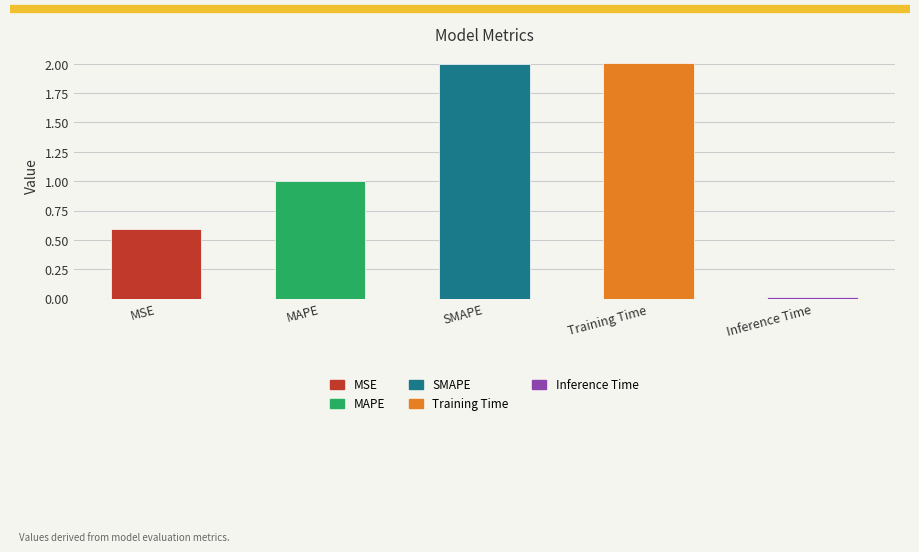

What is the label of the 2nd bar from the right?

Training Time